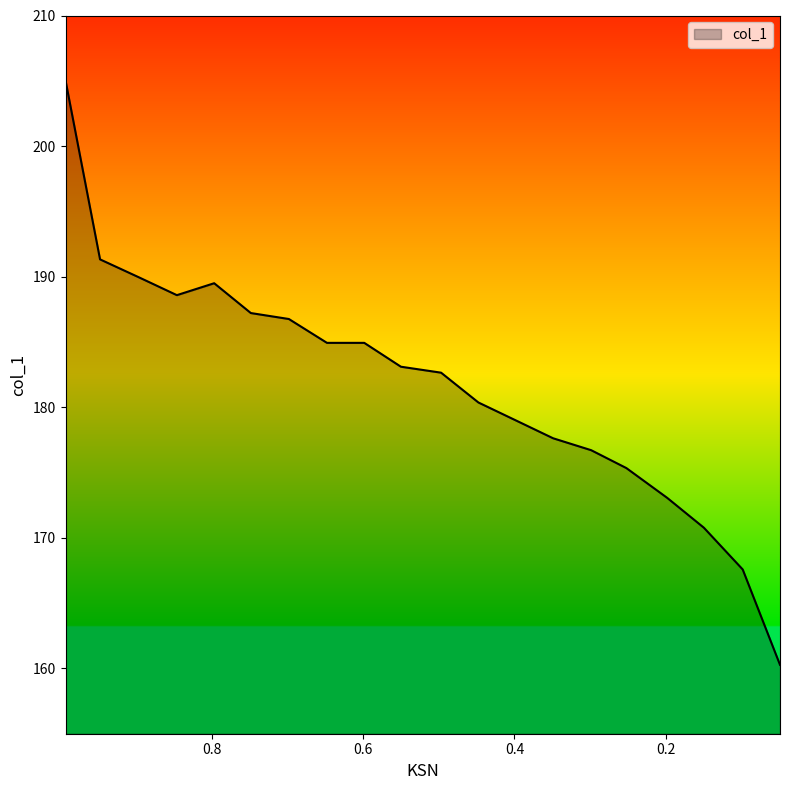

What is the change in value from 0.8974 to 0.4478?

-9.6